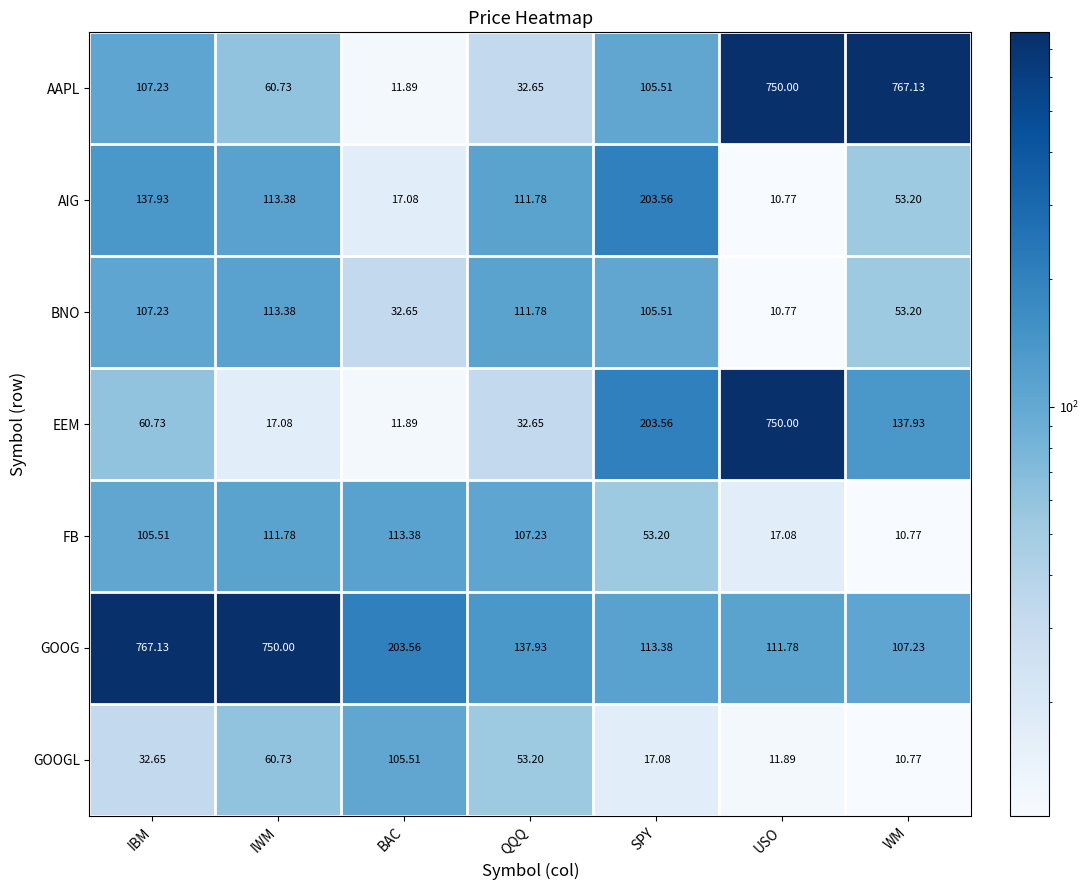

Which series has the widest spread of values?

AAPL